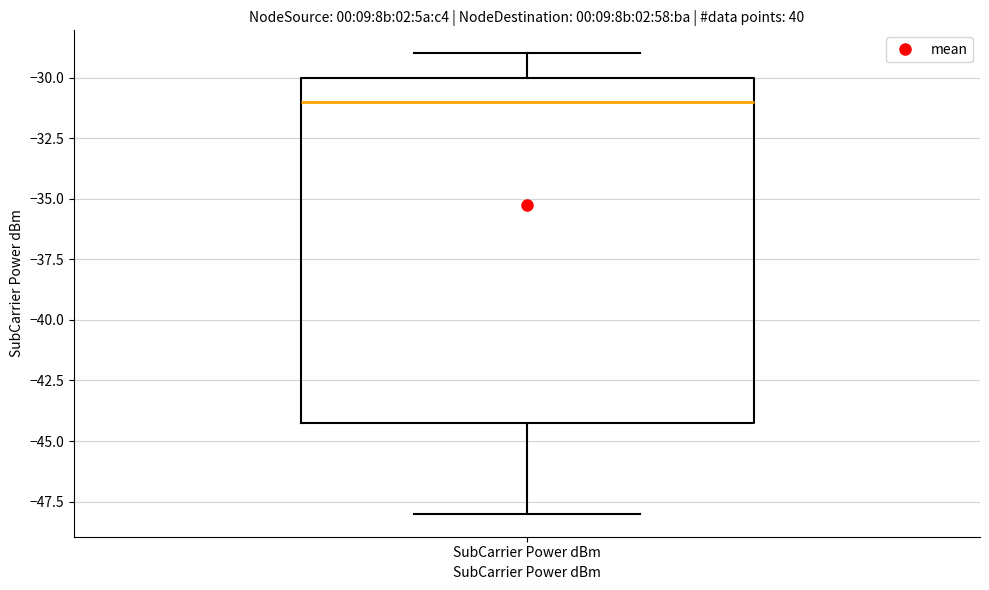

Where does the lower whisker of the box for SubCarrier Power dBm end on the y-axis? The values are not printed on the chart, so give them approximately, as read against the axis.

-48